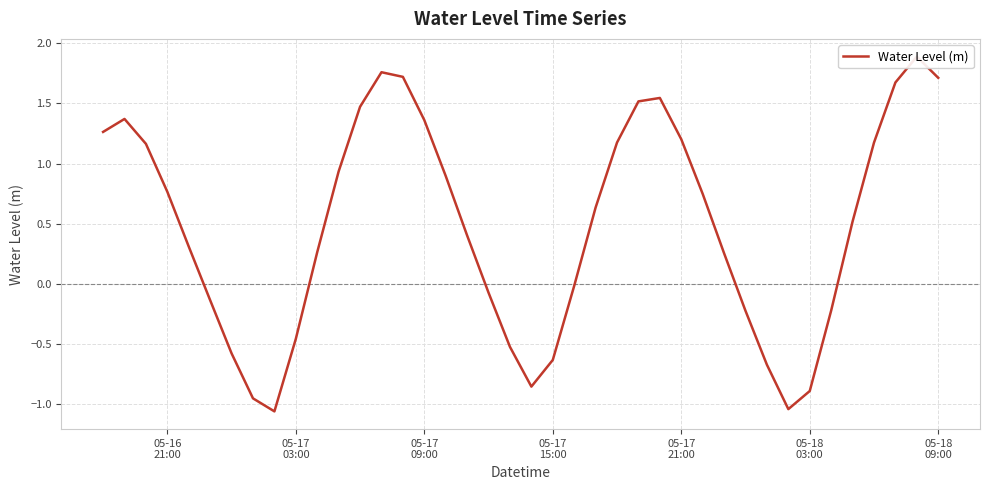

How many values are below 0?

15